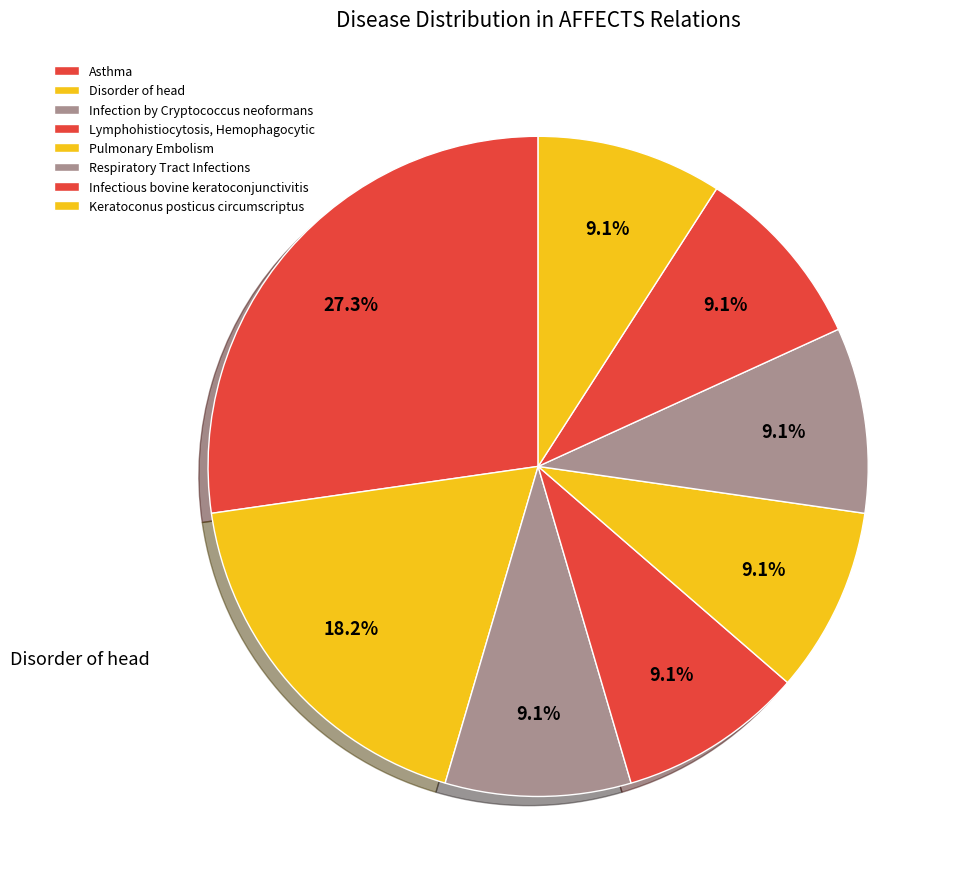

Which category has the smallest portion of the pie?

Infection by Cryptococcus neoformans